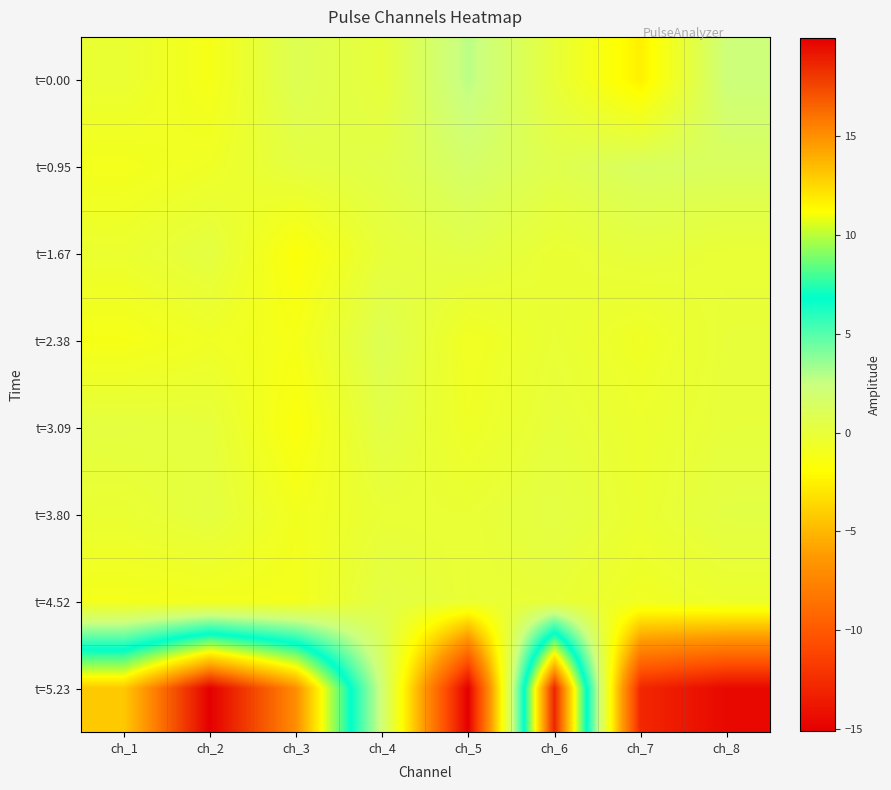

At which category is the sum across all series the highest?

ch_6